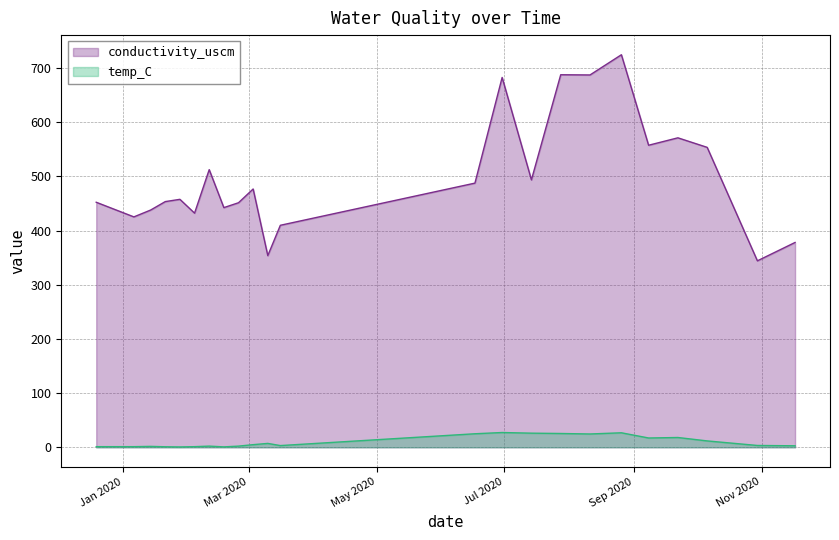

True or false: temp_C has a value of 26.1 at 2020-07-14.

True